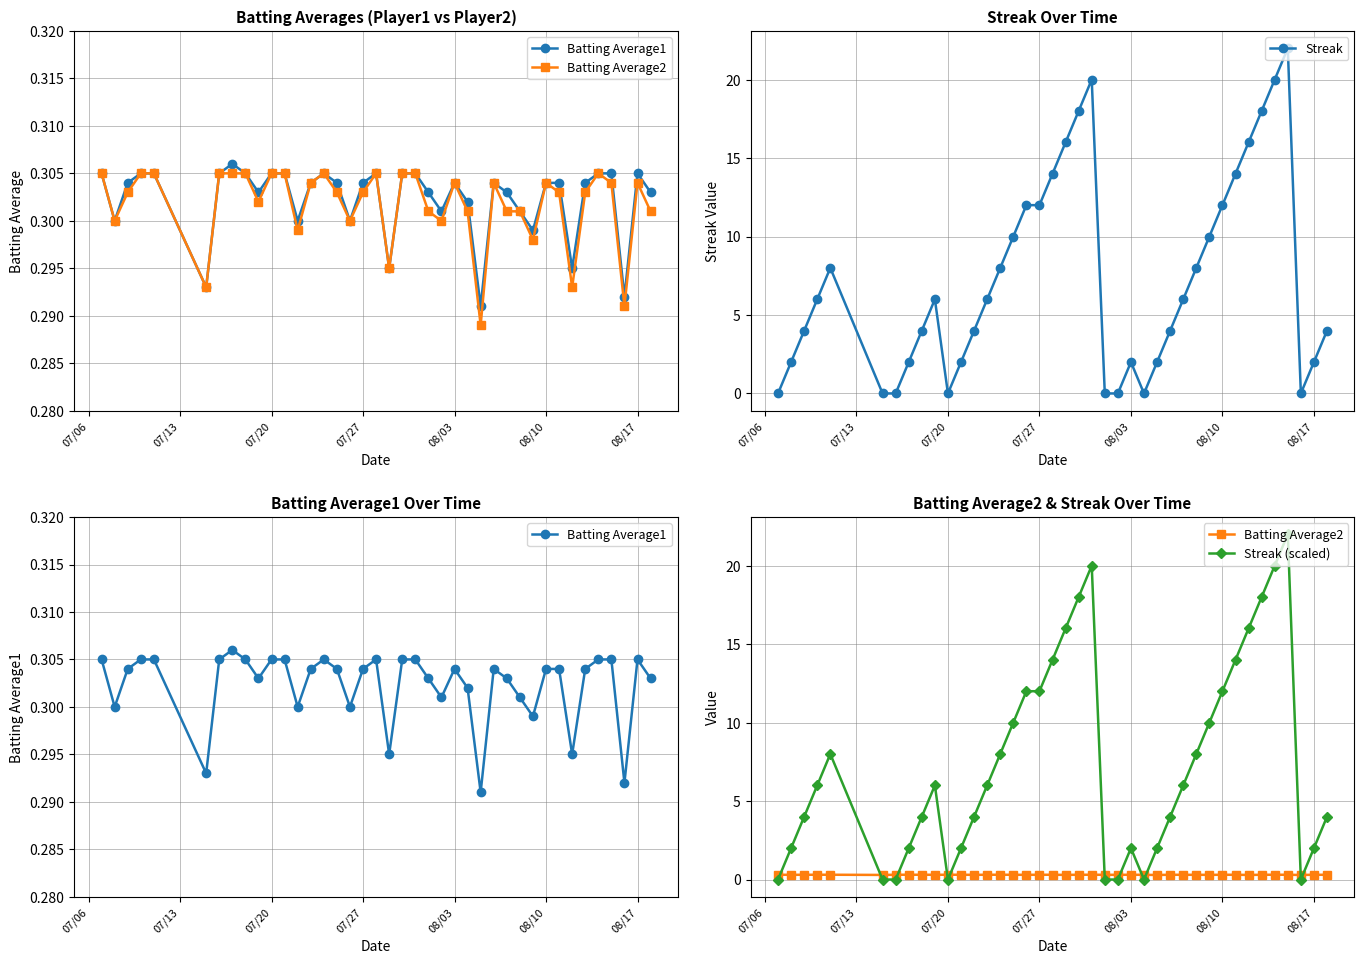

What are all the series names shown in the legend?

Batting Average1, Batting Average2, Streak, Streak (scaled)